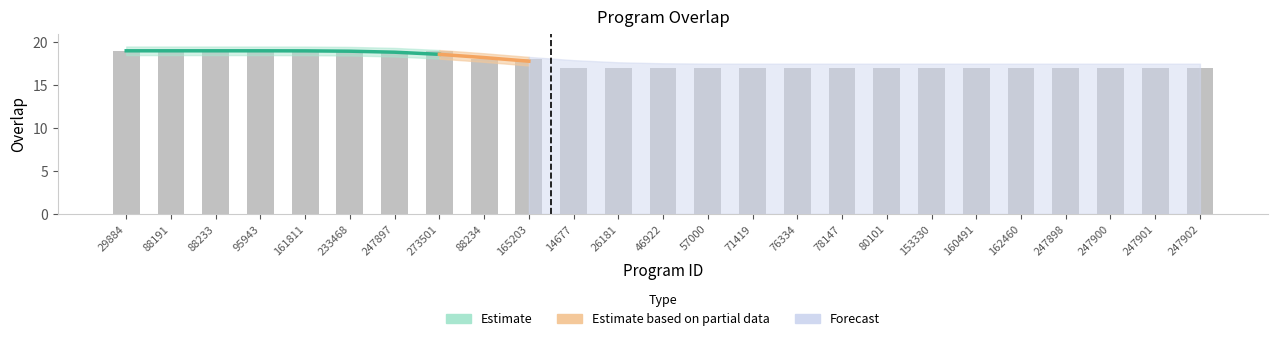

What is the ratio of the value at 247898 to the value at 71419?

1.0